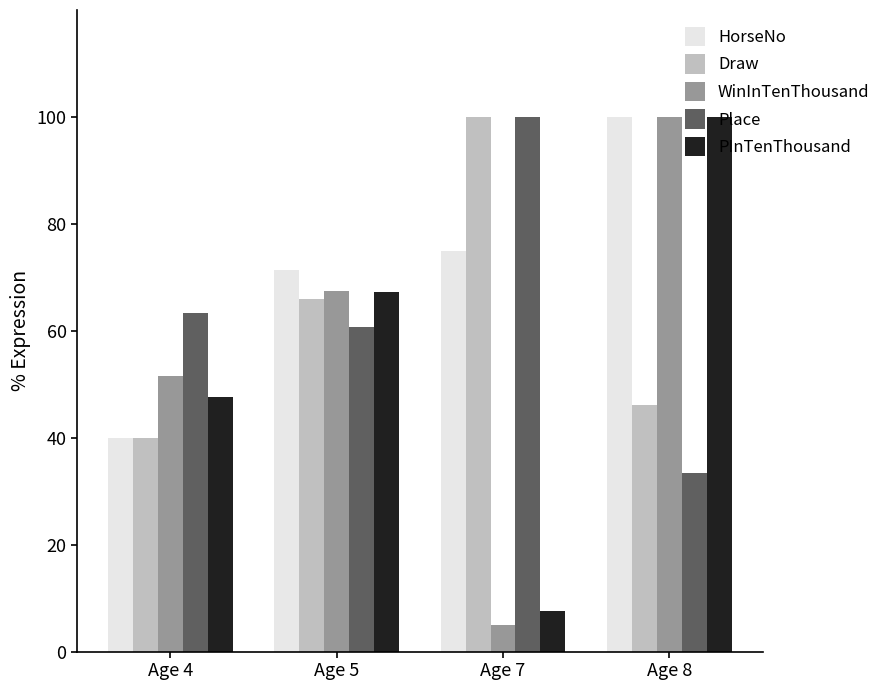

What is the difference between the highest and lowest values at Age 4?

23.3